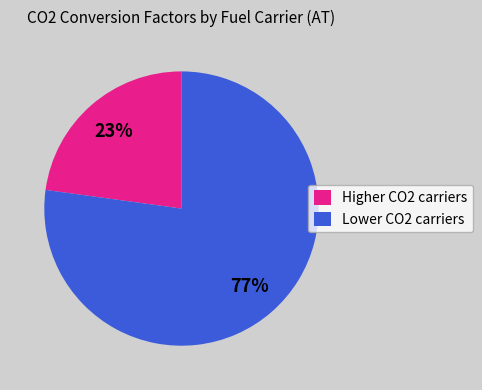

How many segments does this pie chart have?

2